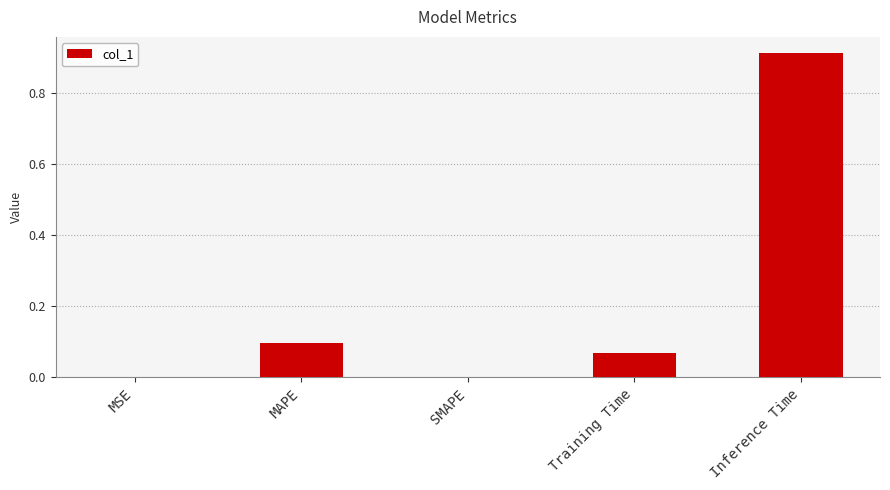

Which category has the highest value across all series?

Inference Time